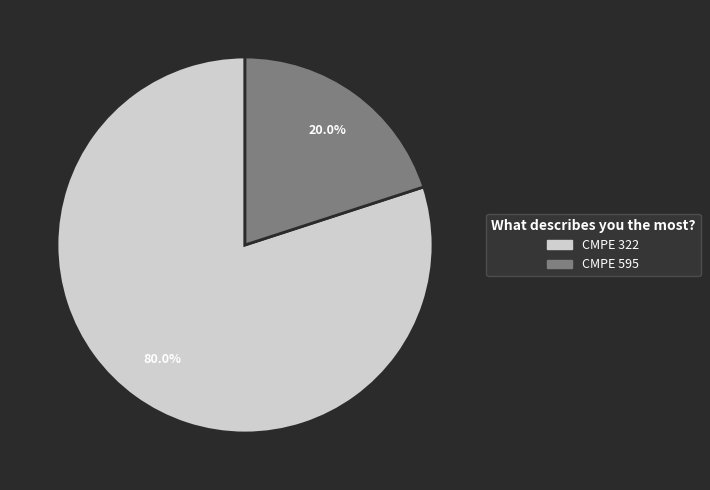

Is there a majority slice in this chart?

Yes